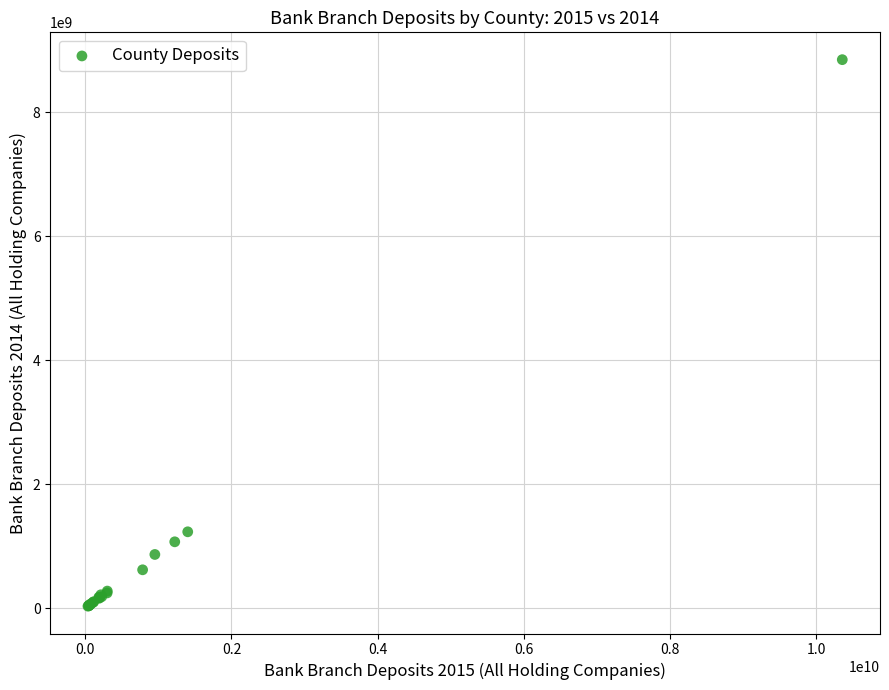

What Y value in the scatter plot is closest to 4441601000?

1232821000